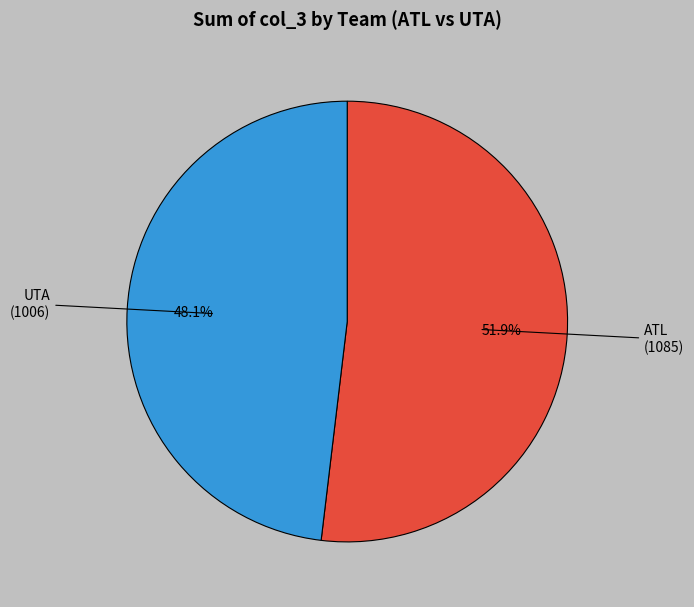

What is the total percentage of UTA and ATL?

100.0%